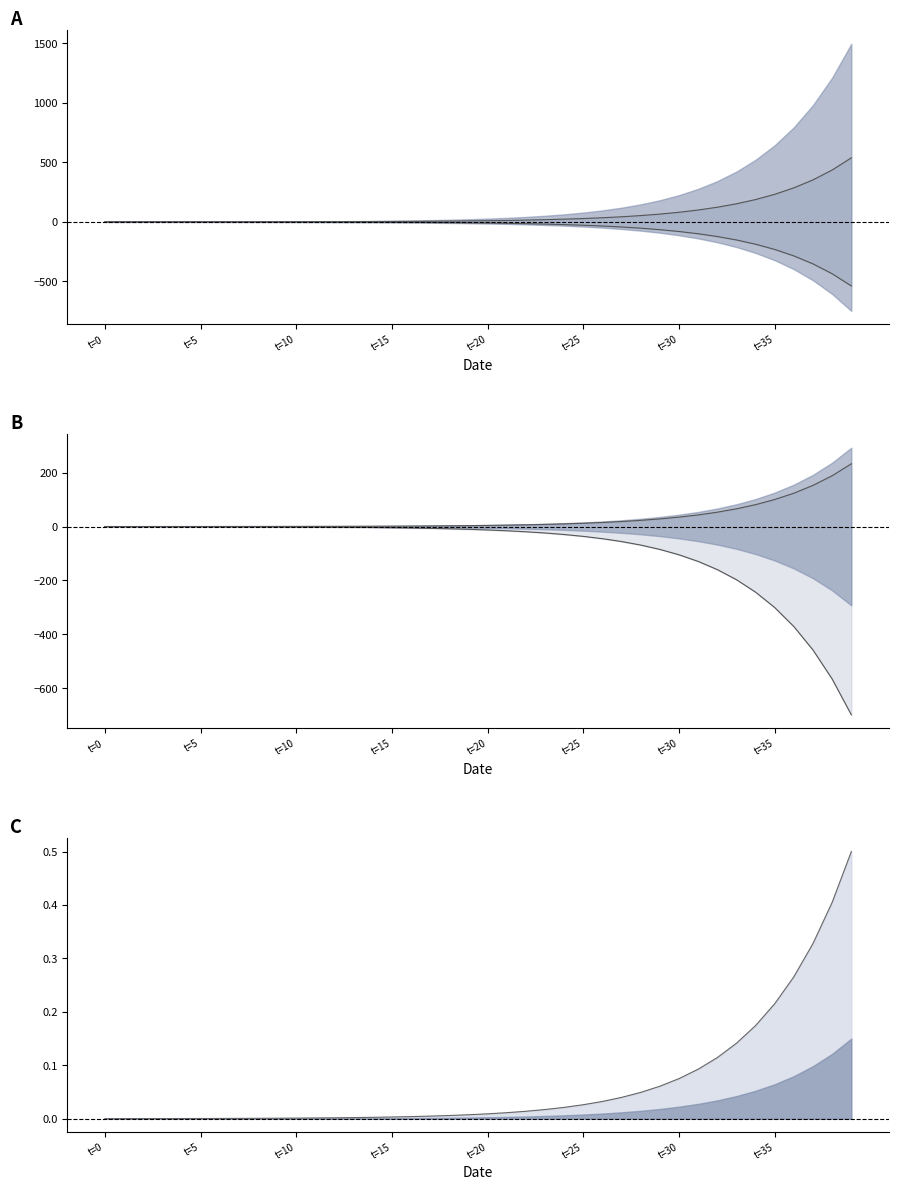

What is the total value across all series at t=20?

-0.3